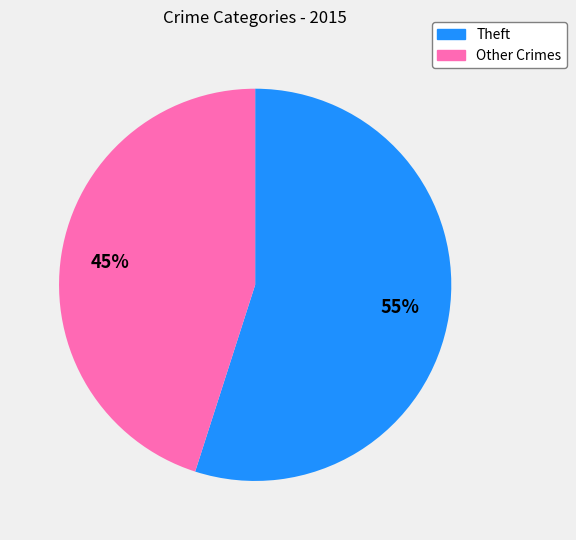

Is there a majority slice in this chart?

Yes